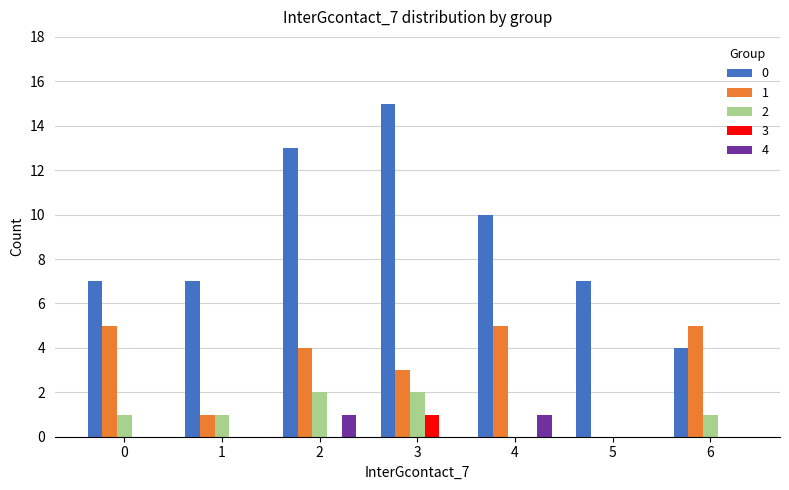

What is the total value across all series at 6?

10